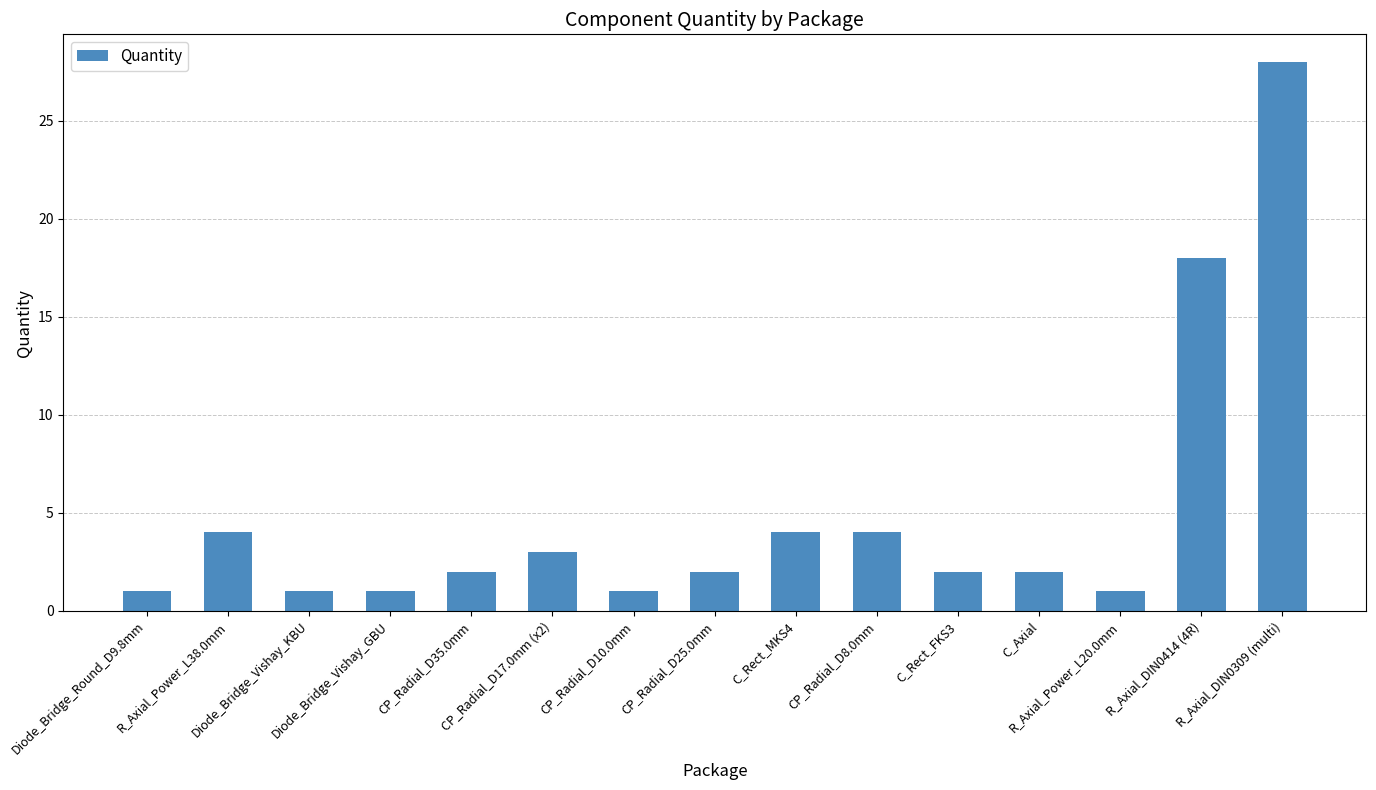

What is the difference between the maximum and minimum values?

27